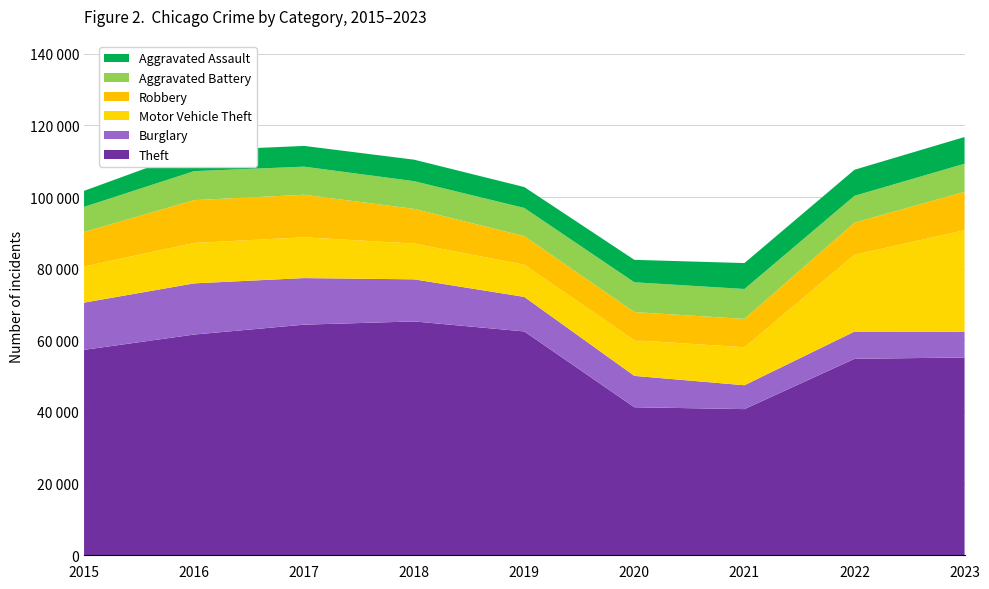

Reading left to right, list all the values displayed in this chart.

Theft: 2015=57350	2016=61621	2017=64386	2018=65287	2019=62492	2020=41326	2021=40807	2022=54851	2023=55219
Burglary: 2015=13184	2016=14289	2017=13001	2018=11747	2019=9638	2020=8758	2021=6662	2022=7595	2023=7193
Motor Vehicle Theft: 2015=10068	2016=11286	2017=11380	2018=9985	2019=8977	2020=9959	2021=10603	2022=21451	2023=28344
Robbery: 2015=9638	2016=11960	2017=11880	2018=9681	2019=7995	2020=7855	2021=7918	2022=8965	2023=10712
Aggravated Battery: 2015=7019	2016=8086	2017=7845	2018=7735	2019=7857	2020=8319	2021=8347	2022=7489	2023=7842
Aggravated Assault: 2015=4480	2016=5712	2017=5793	2018=6001	2019=5841	2020=6263	2021=7242	2022=7281	2023=7458